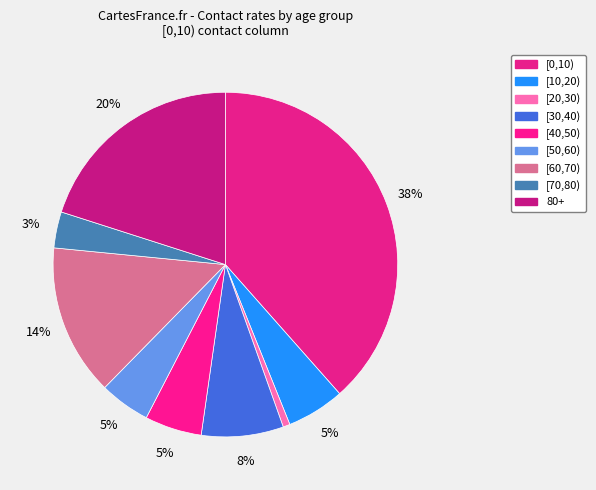

How many segments does this pie chart have?

9